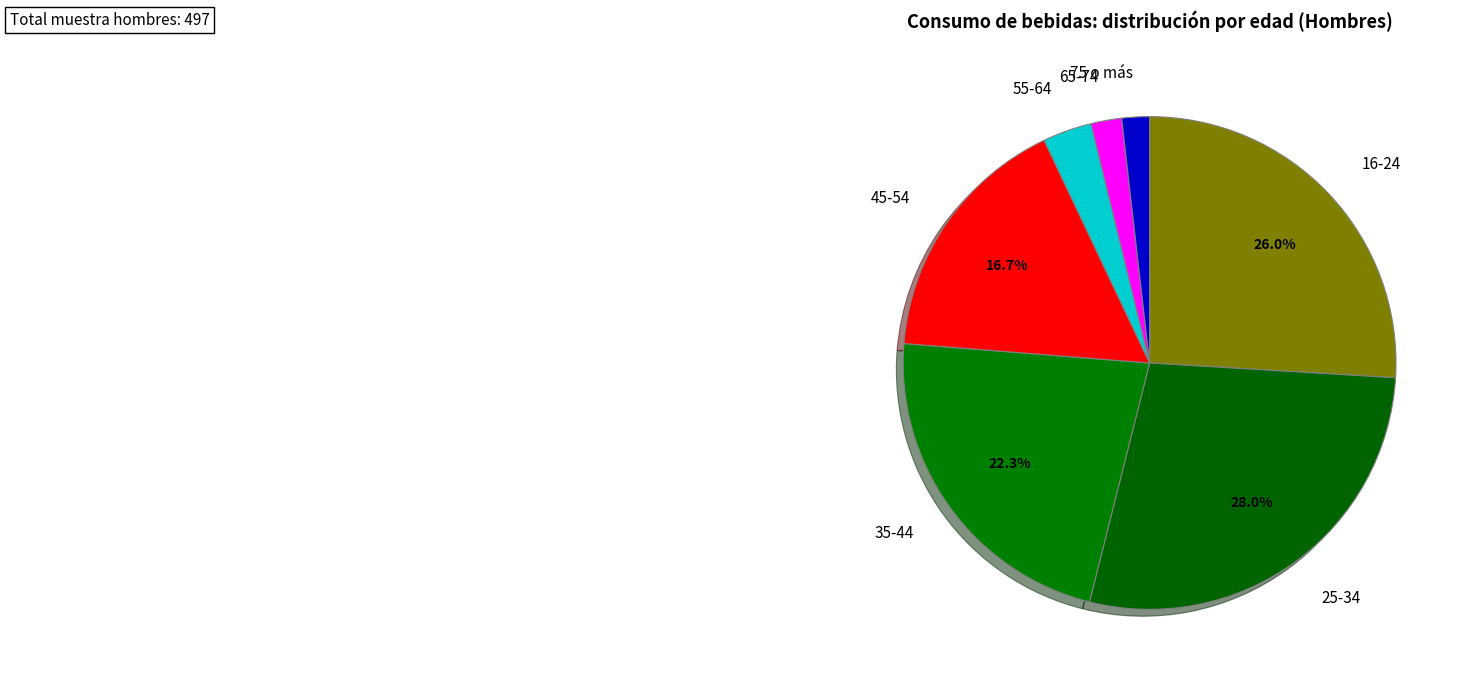

To the nearest percent, what is the average slice percentage?

14%